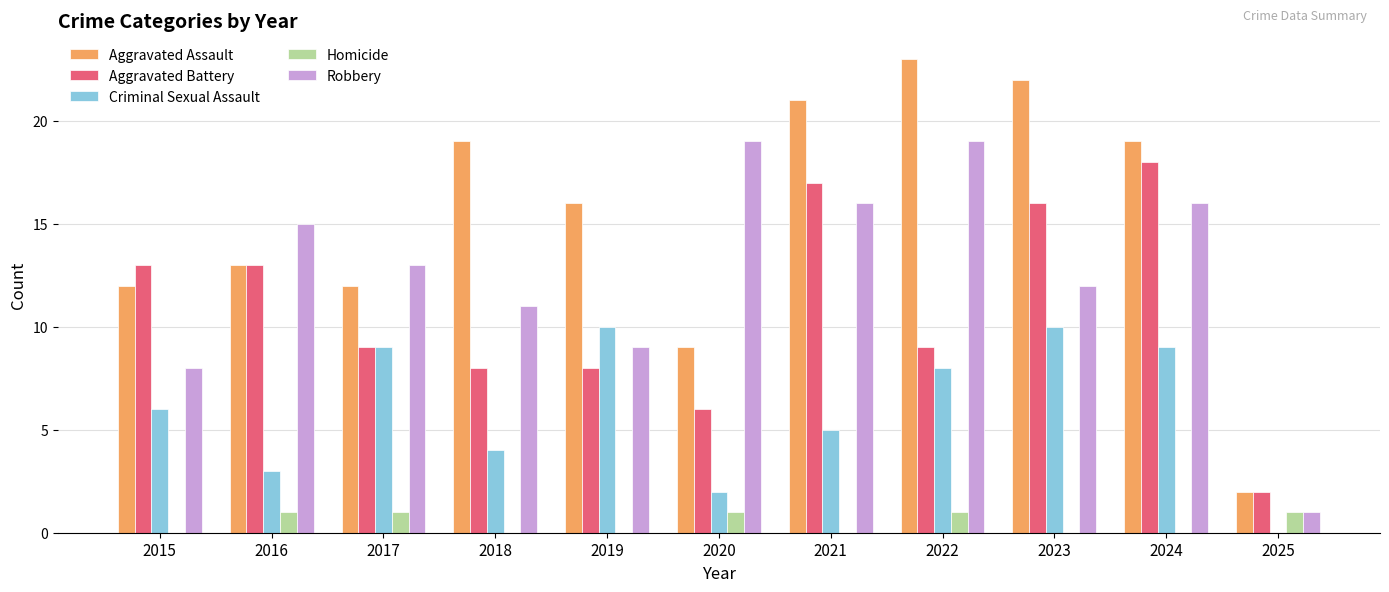

Read the Criminal Sexual Assault value at 2019, to the nearest 5.

10